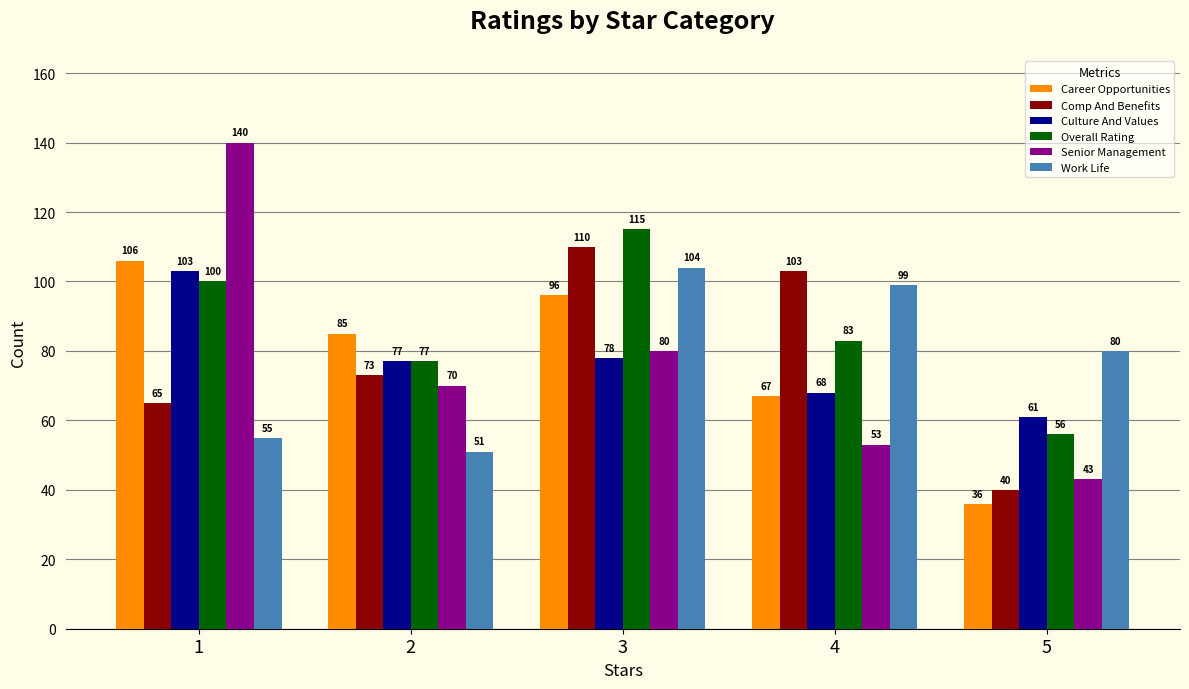

Which series changed the most between 4 and 5?

Comp And Benefits